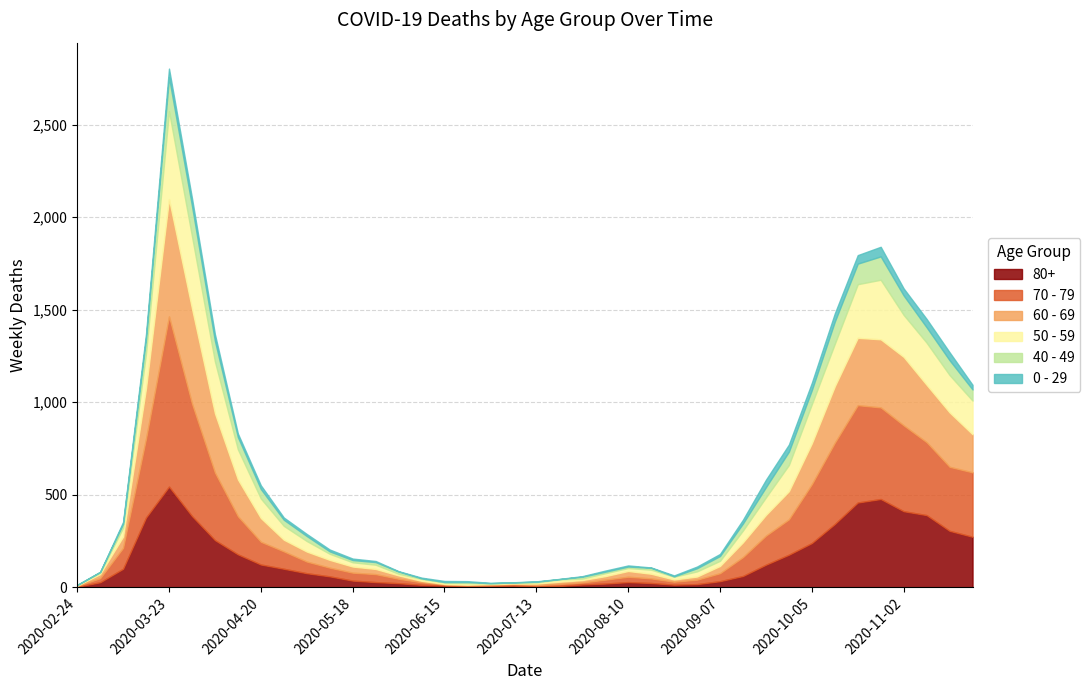

How many values in the 0 - 29 series exceed 11?

18